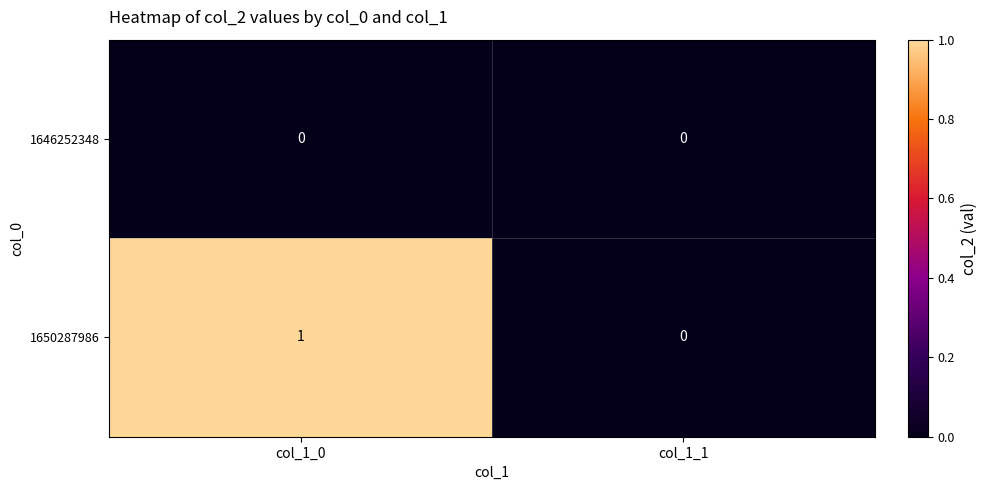

Which series has the widest spread of values?

1650287986